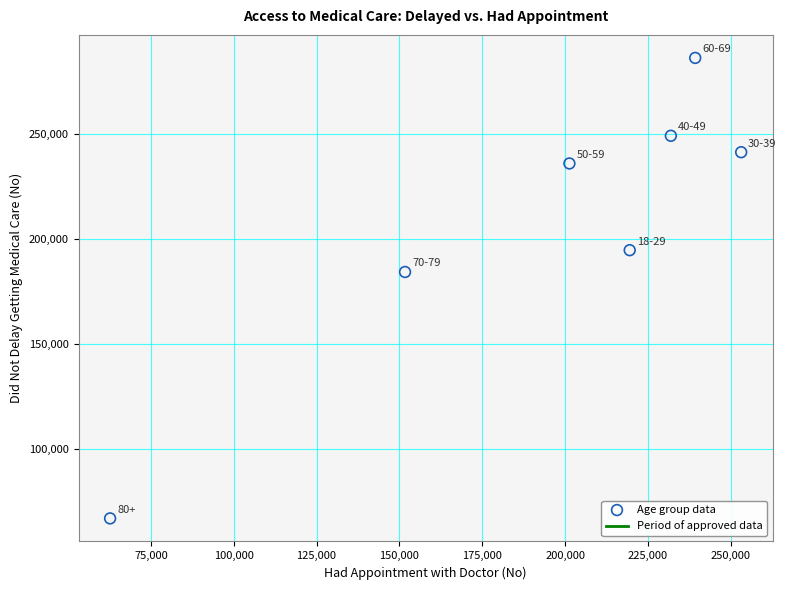

What Y value in the scatter plot is closest to 176642?

184355